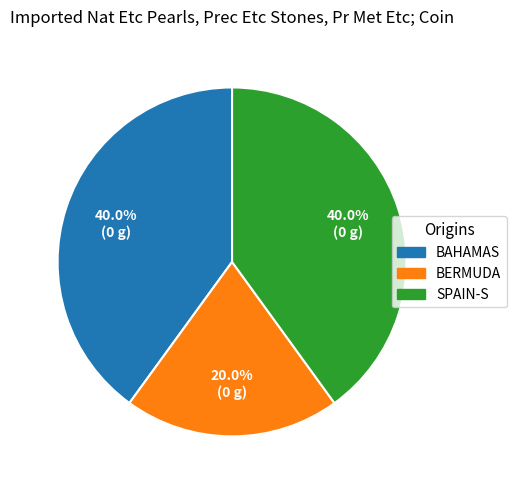

Does any single category account for the majority?

No